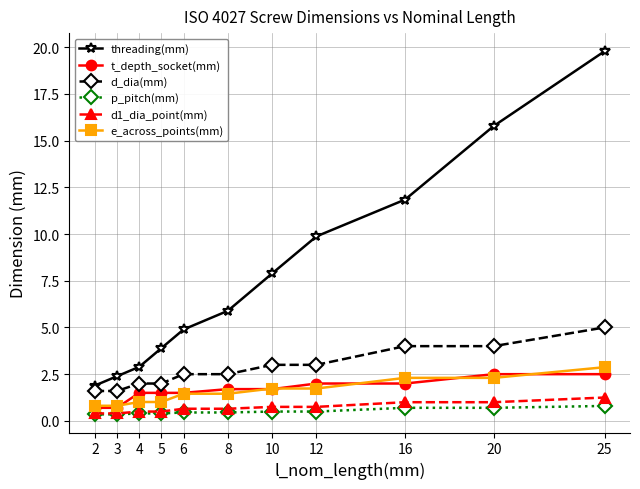

Rank the series by their maximum value, from lowest to highest.

p_pitch(mm), d1_dia_point(mm), t_depth_socket(mm), e_across_points(mm), d_dia(mm), threading(mm)